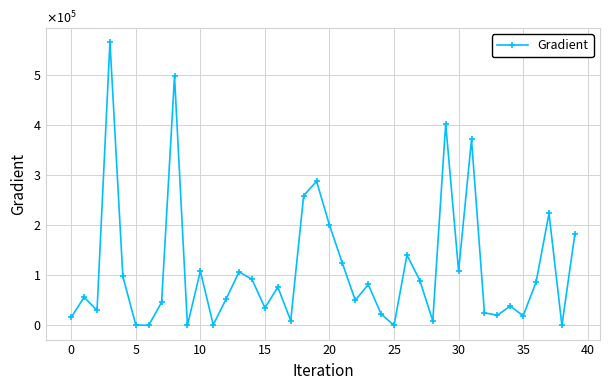

What is the difference between the second highest and minimum values?

497119.8